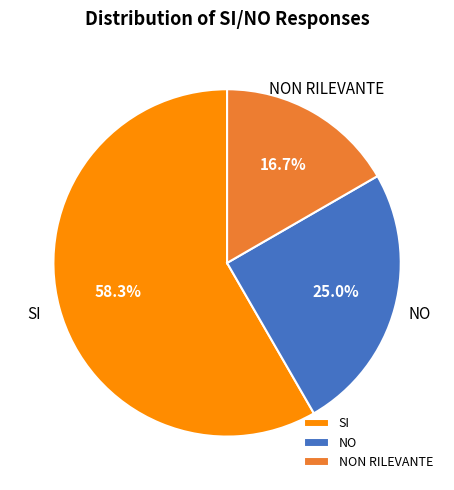

Which category accounts for the majority?

SI